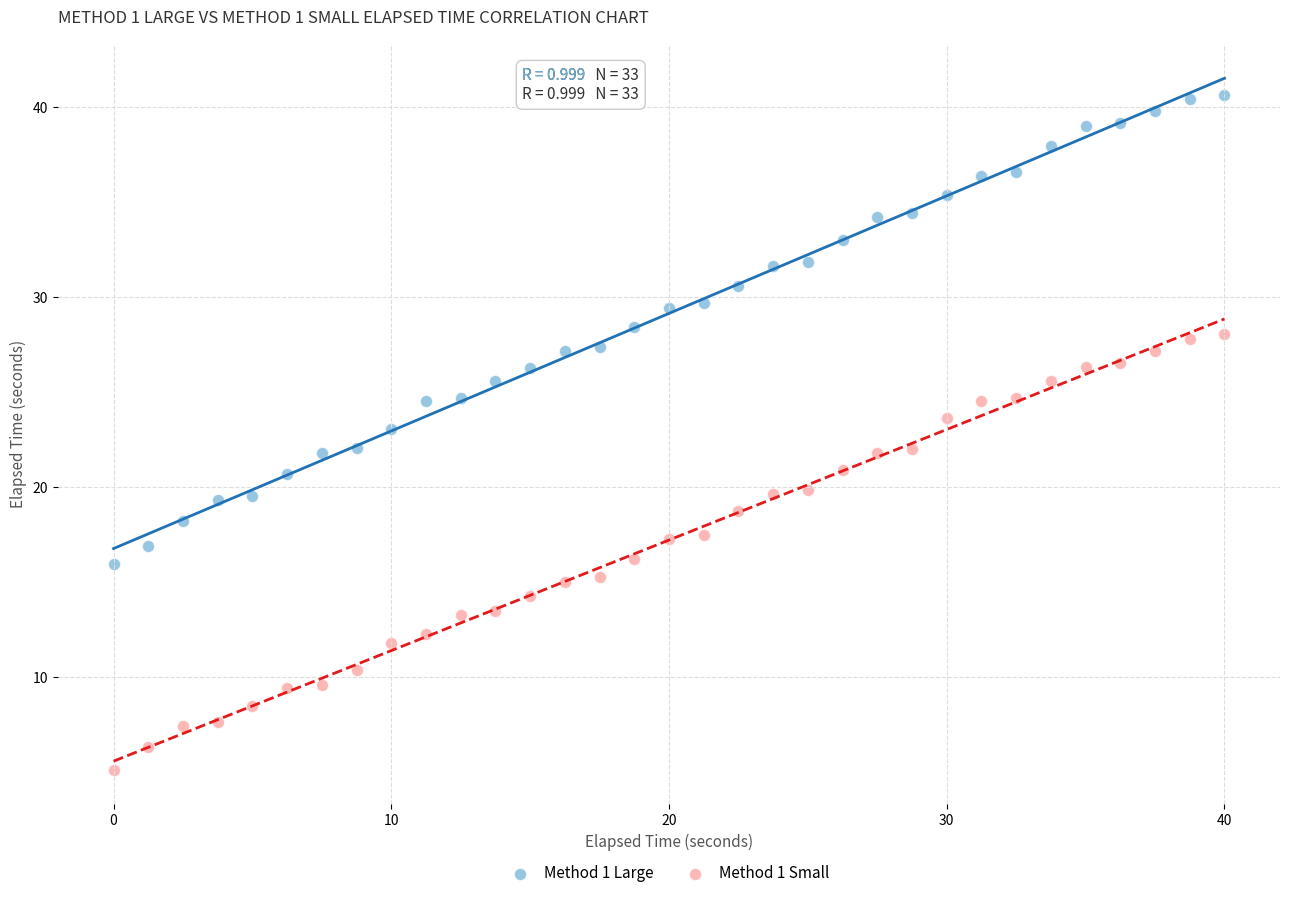

Which series has the largest Y range (max minus min)?

Method 1 Large